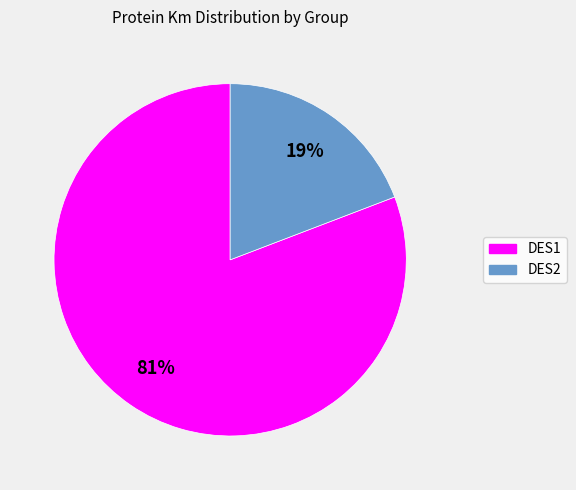

Is there any slice that represents more than half of the pie?

Yes